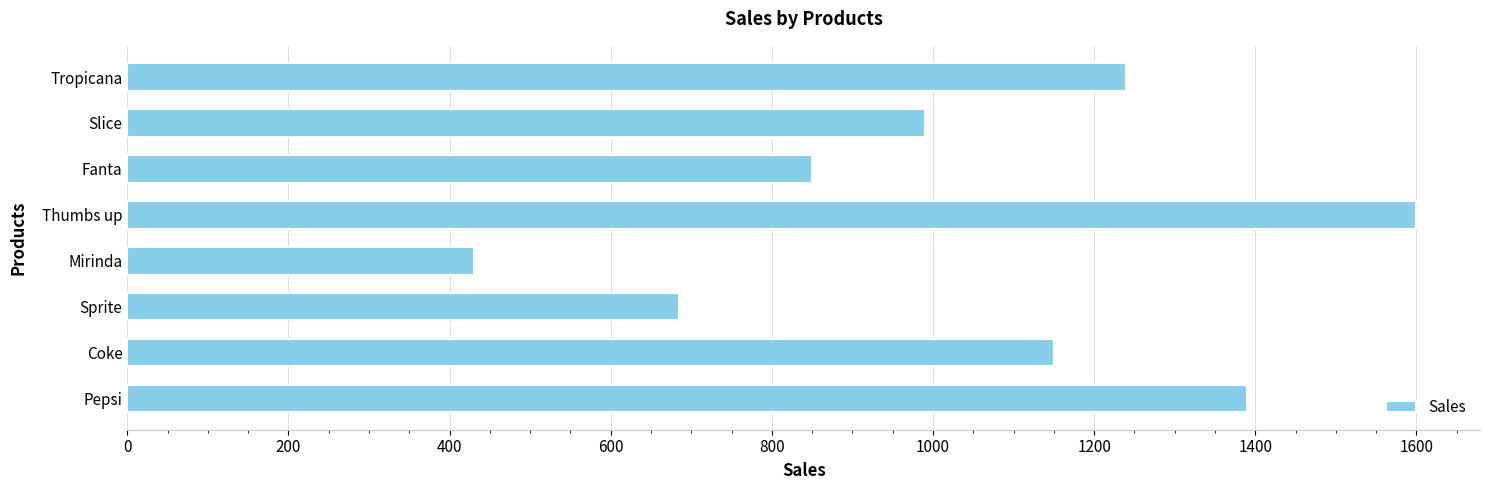

What is the average value?

1042